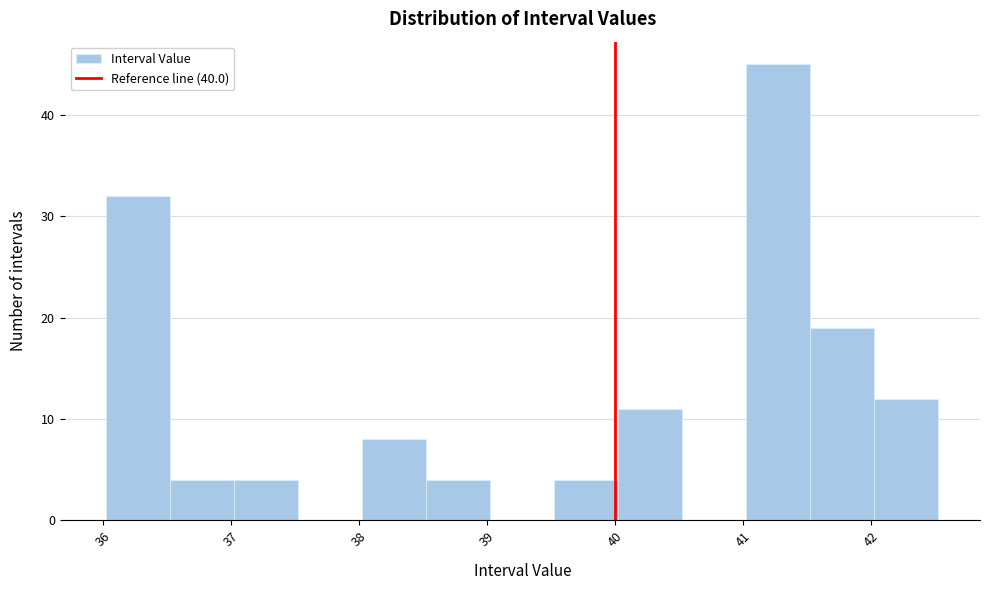

Which range on the x-axis has the tallest bar?

41.0 to 41.5